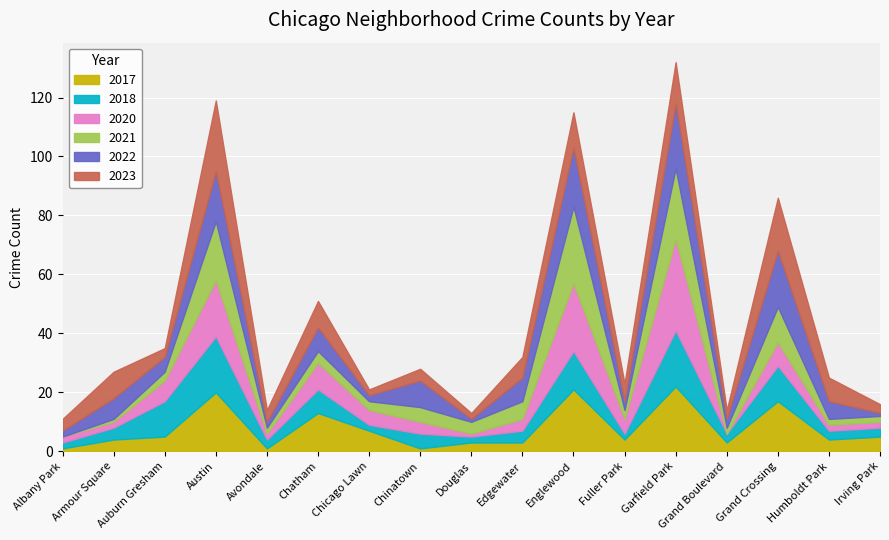

At which label does 2021 reach its peak?

Englewood